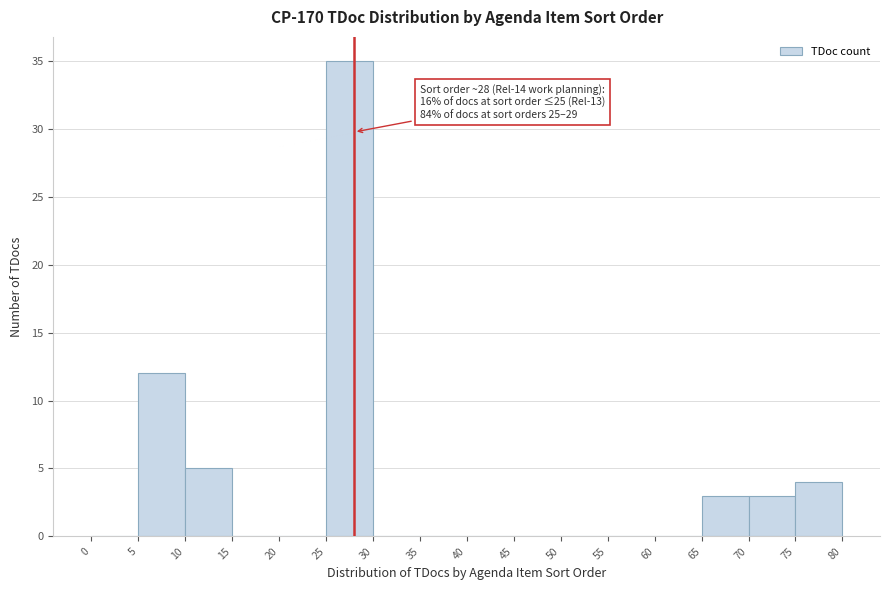

Which range on the x-axis has the tallest bar?

25 to 30